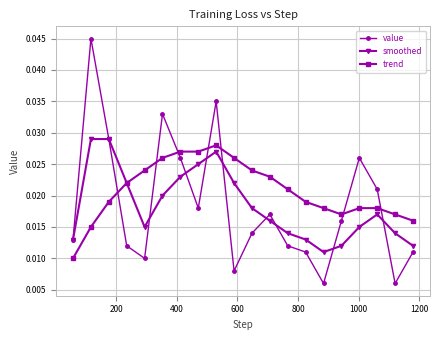

True or false: value has more than 0 points higher than both neighbors.

True